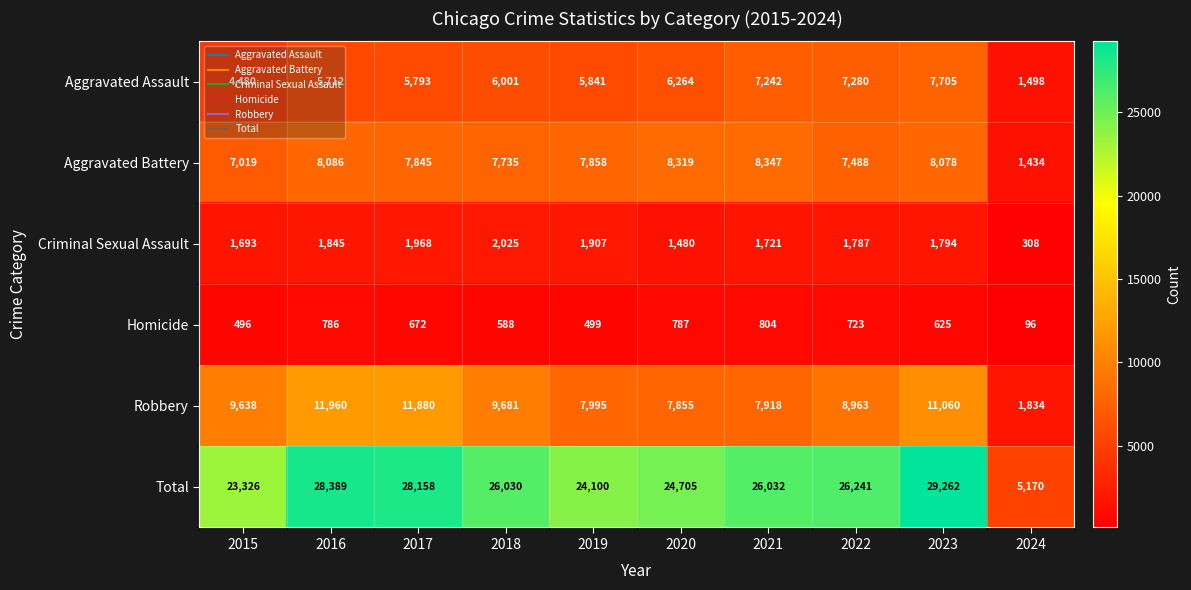

Between 2017 and 2024, which series saw the biggest shift?

Total